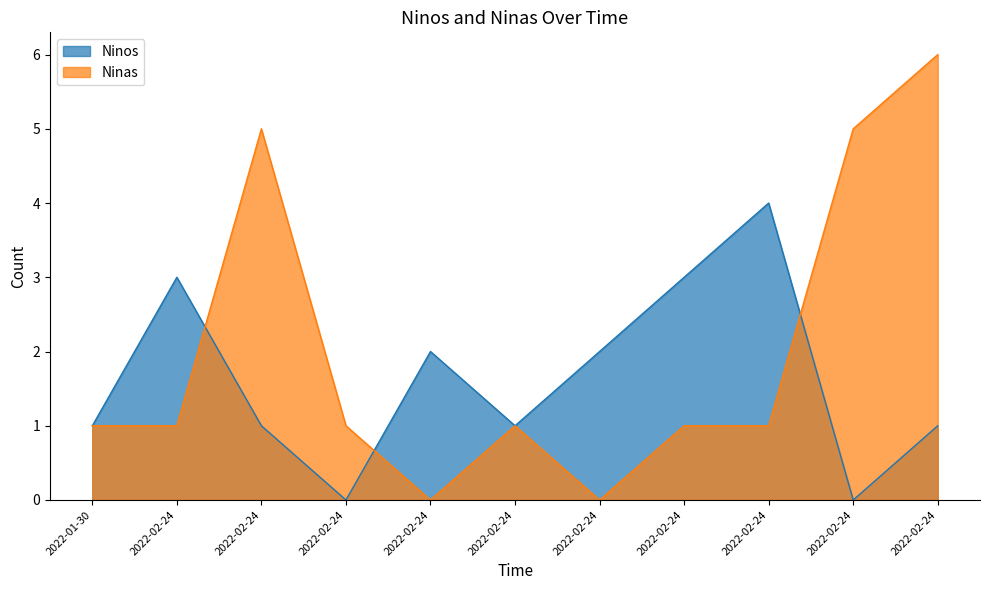

The value of Ninas at 2022-02-24 is -3. True or false?

False